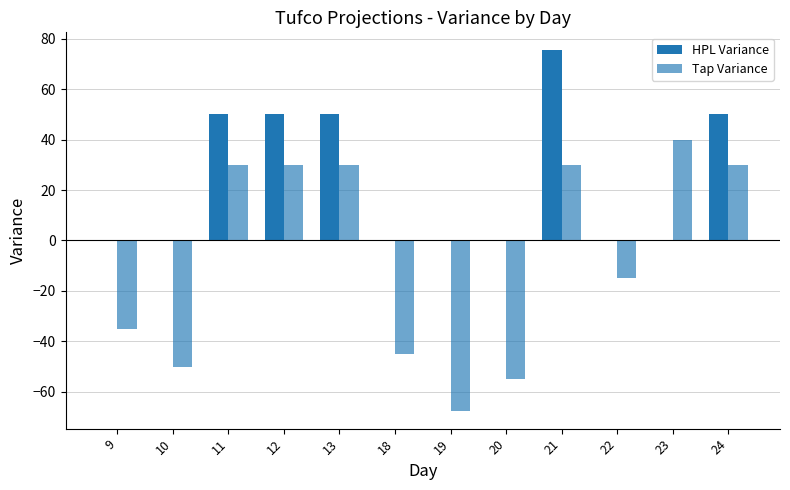

Rank the series by their maximum value, from highest to lowest.

HPL Variance, Tap Variance